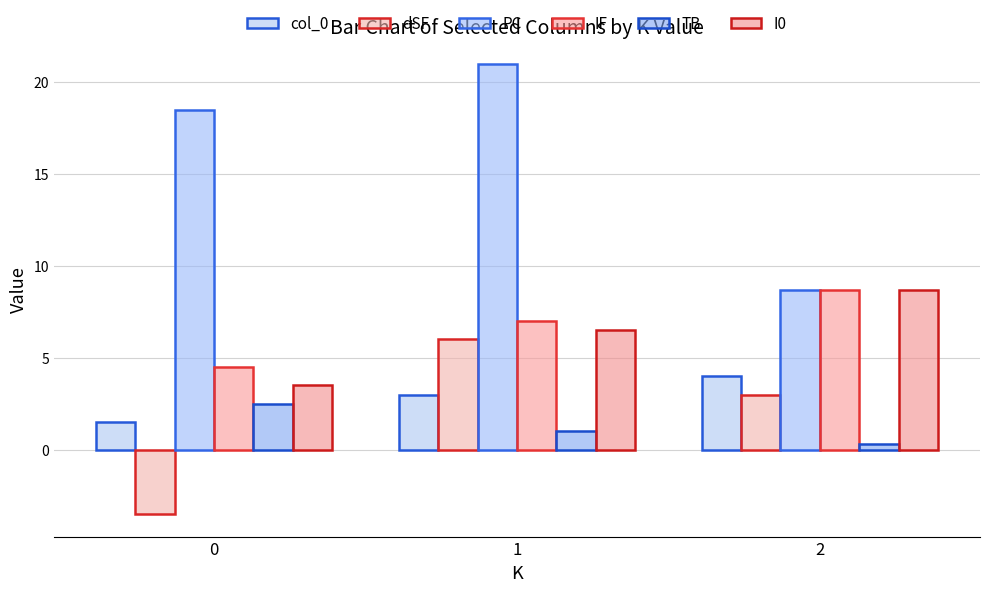

What is the sum of all I0 values?

18.7